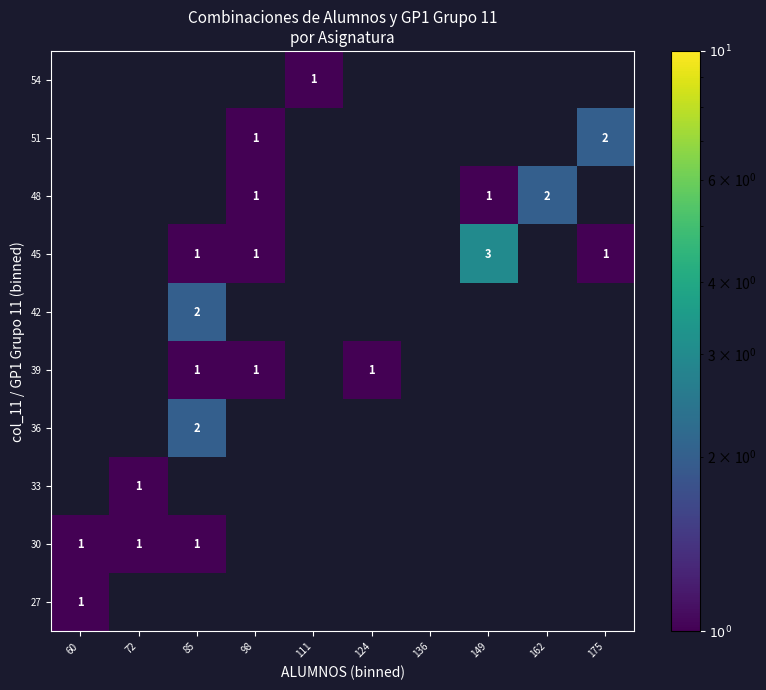

Is it true that 30 equals 1 at 60?

True